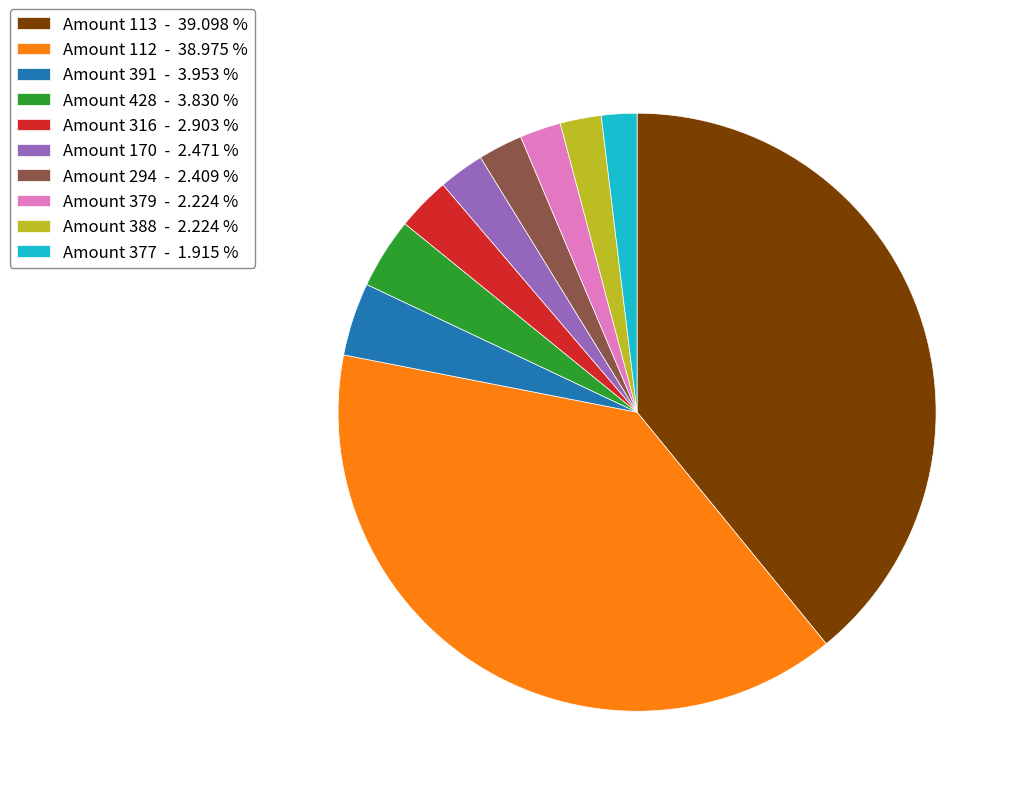

Is there any slice that represents more than half of the pie?

No